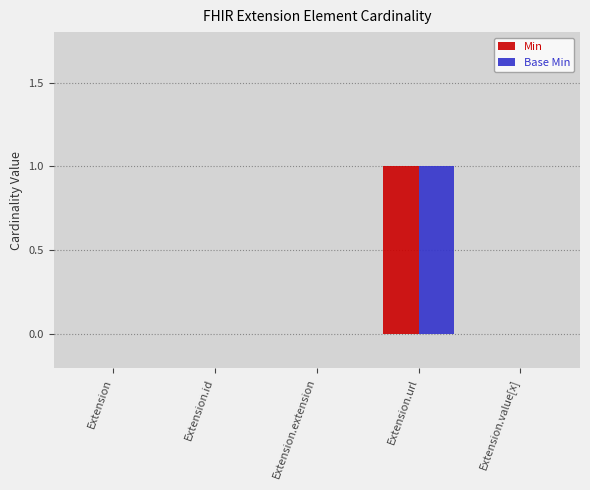

The Min series shows 0 at Extension.url. True or false?

False